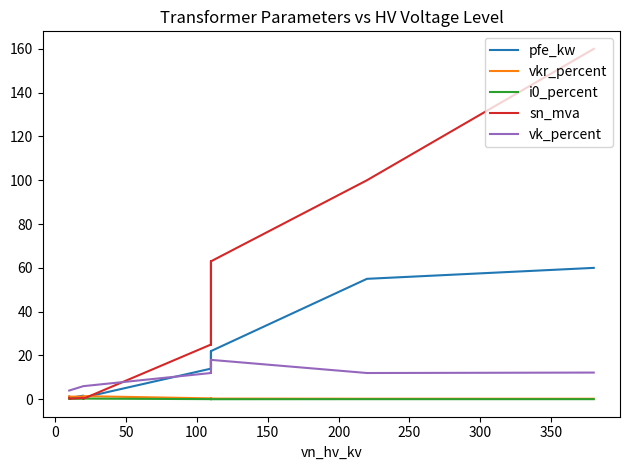

Which series has the largest total across all categories?

sn_mva